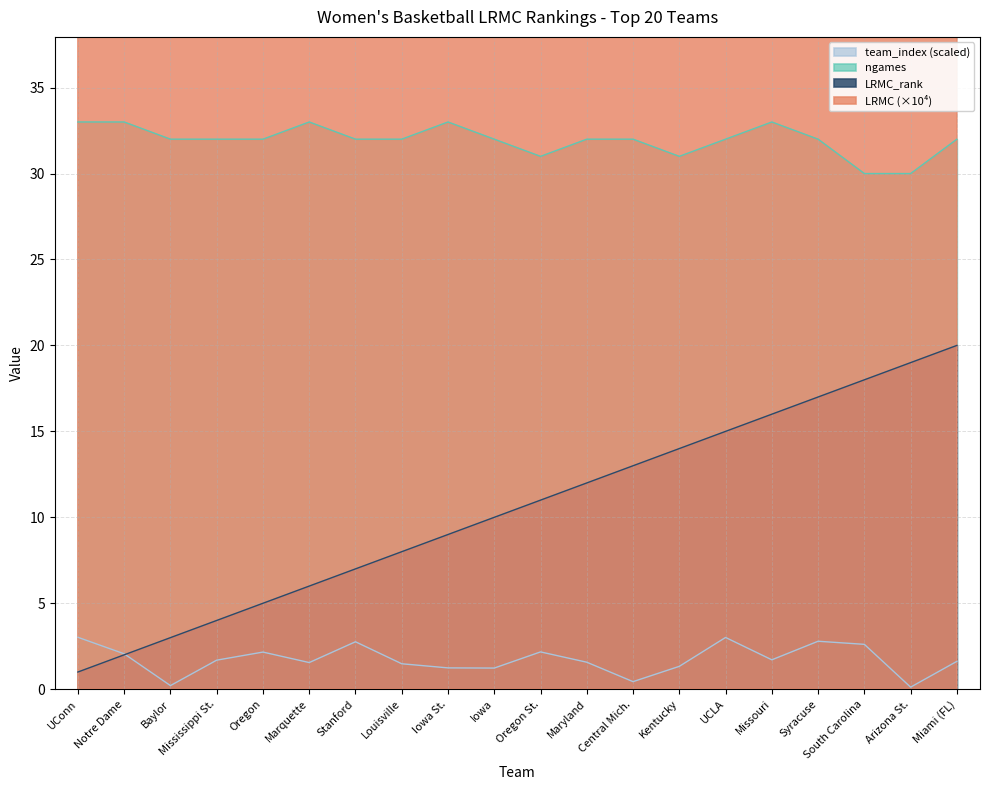

At which category does ngames reach its first local valley?

Oregon St.